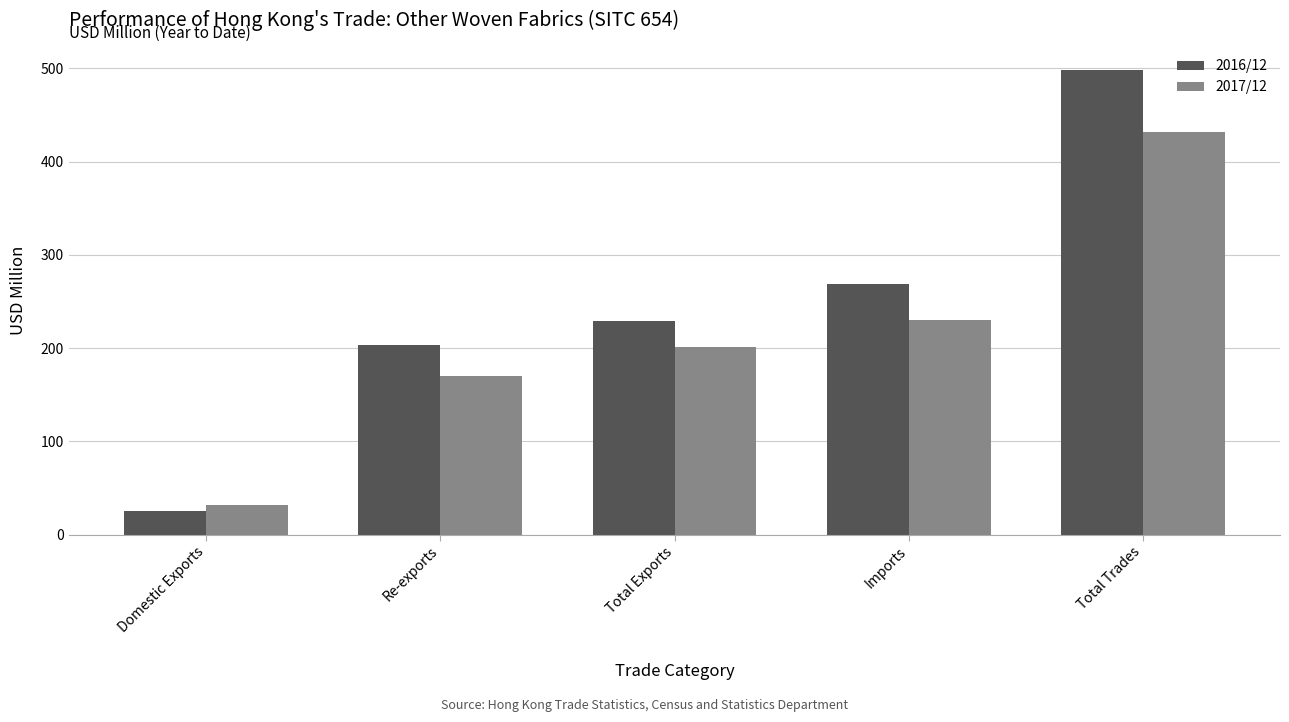

How many data points in 2016/12 are above 229?

3